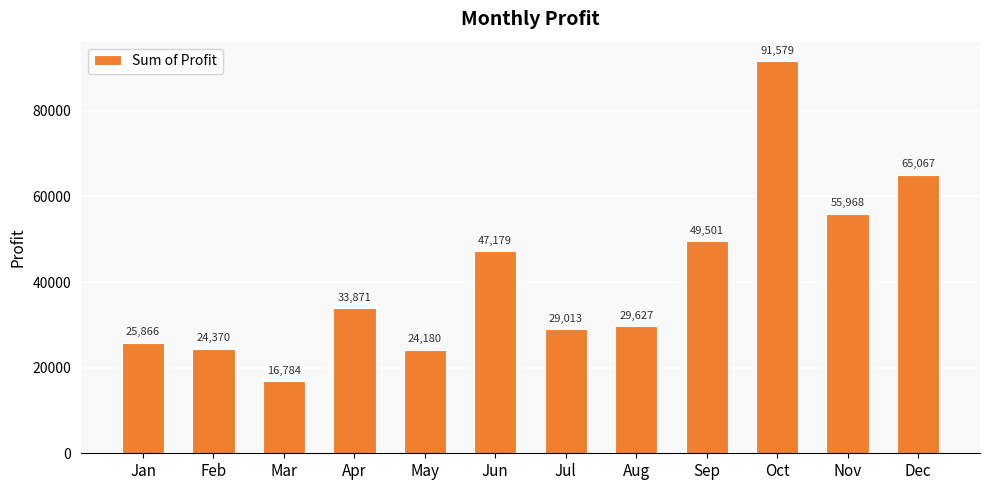

What is the change in value from Feb to Sep?

+25130.3